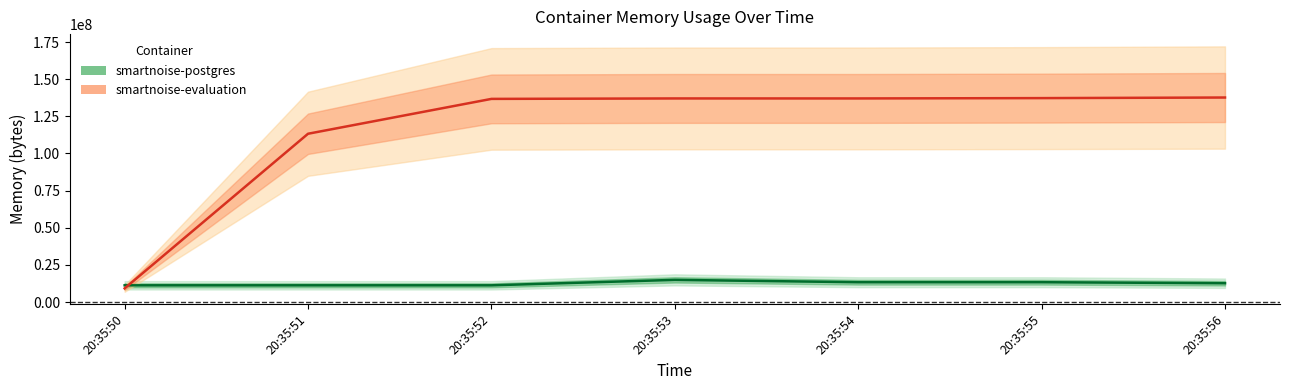

How many values in the smartnoise-postgres series exceed 12677120?

3